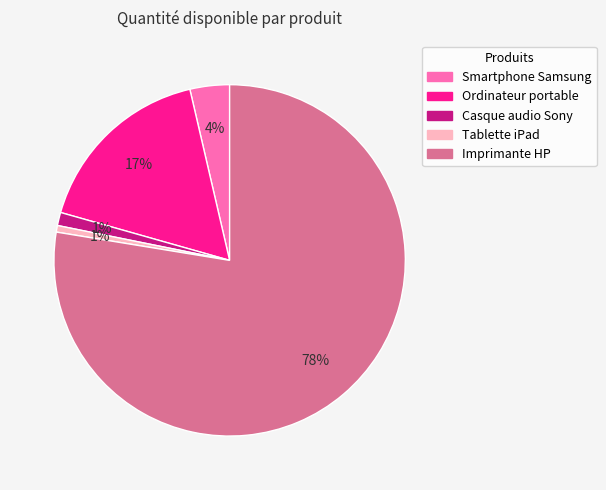

Which slice is the largest?

Imprimante HP